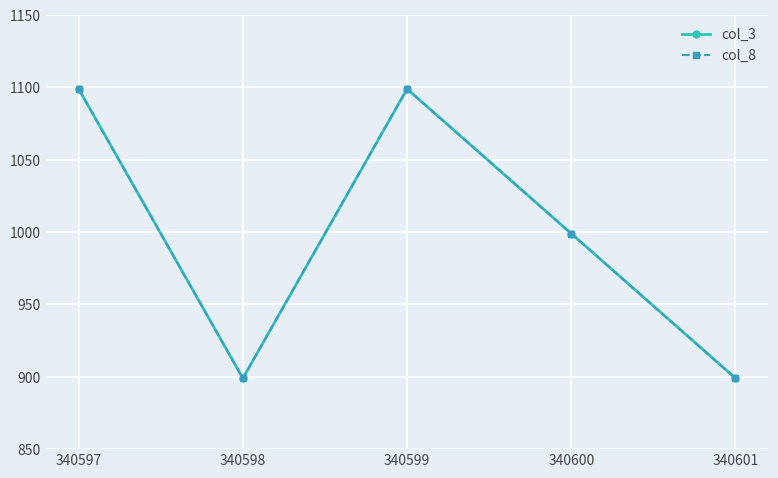

Rank the categories by col_8 value from highest to lowest.

340597, 340599, 340600, 340598, 340601